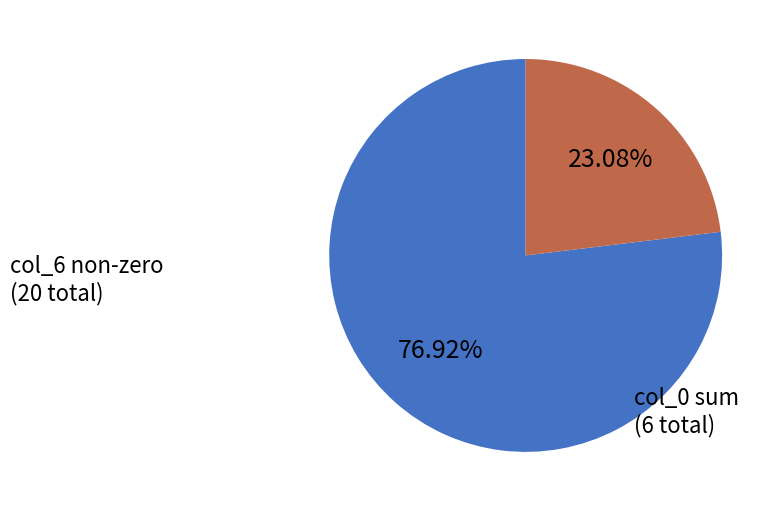

How many slices are in this pie chart?

2